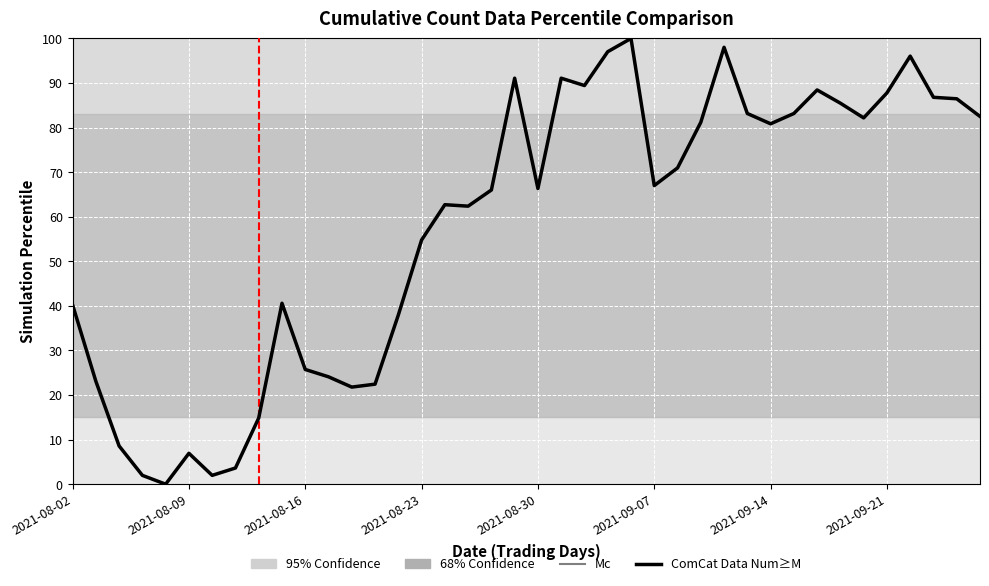

What is the greatest value displayed?

100.0